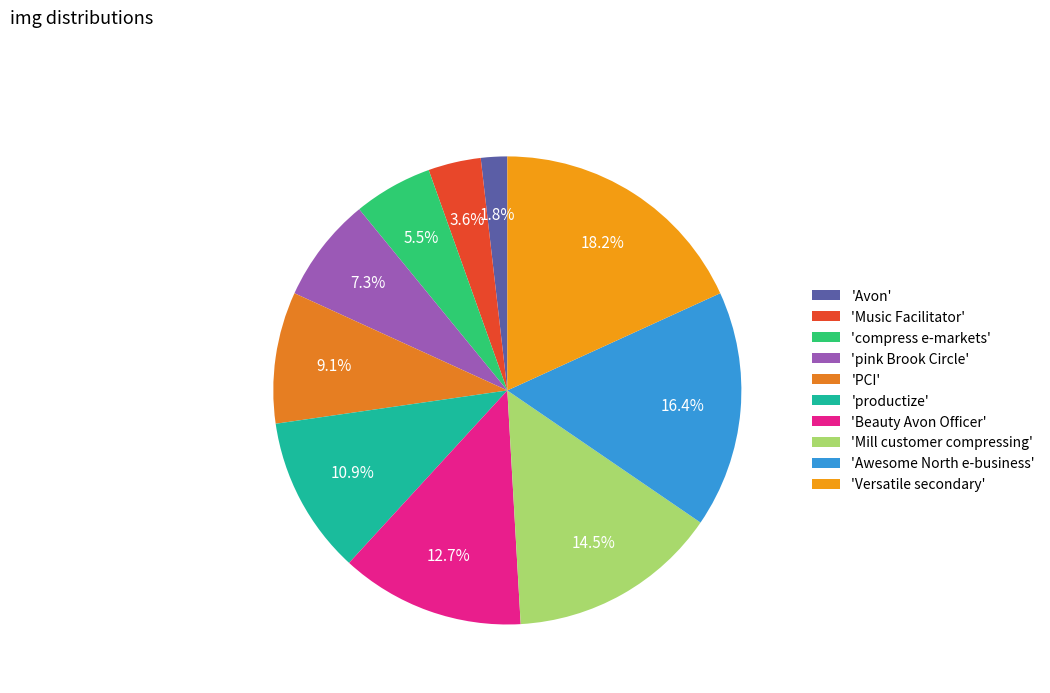

Is there any slice that represents more than half of the pie?

No